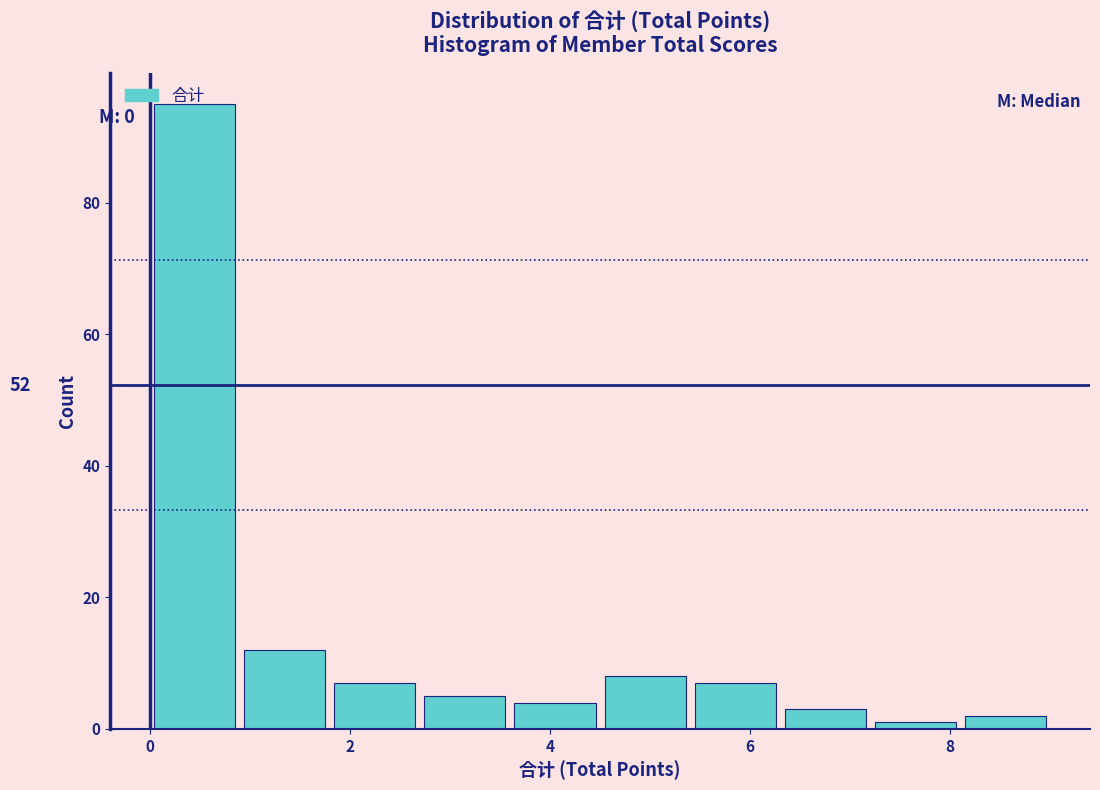

Over which range of the x-axis is the bar tallest?

0.0 to 0.9